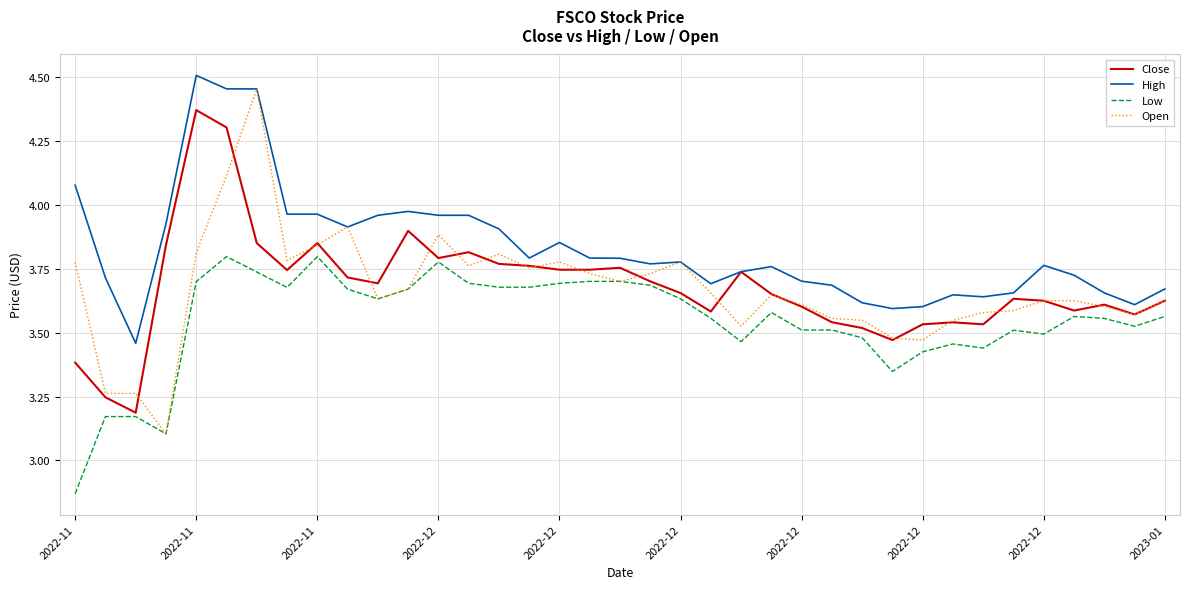

True or false: High and Low intersect in this chart.

False